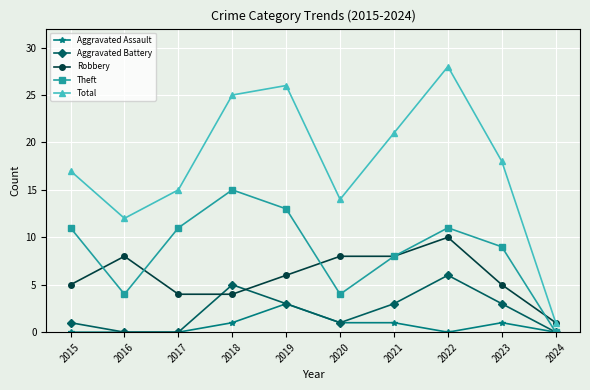

How many lines are shown in the chart?

5